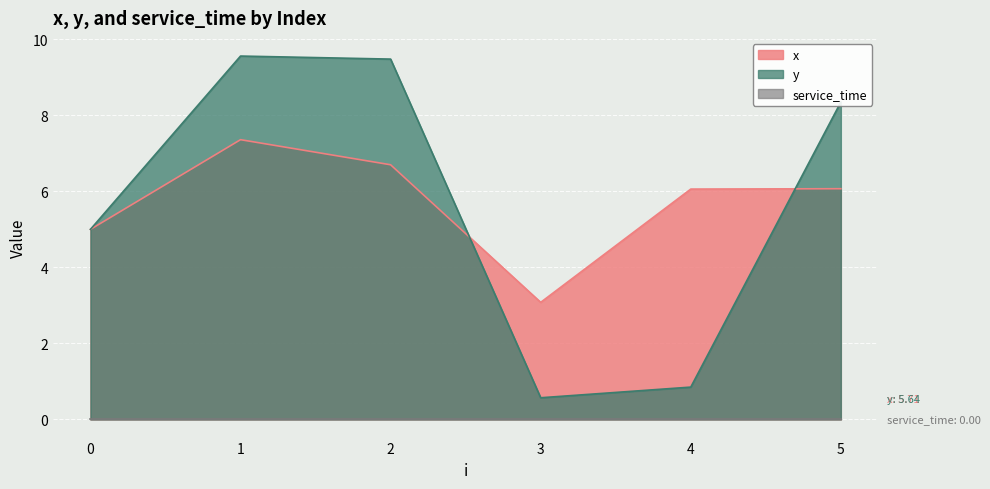

How many categories are shown in the chart?

6